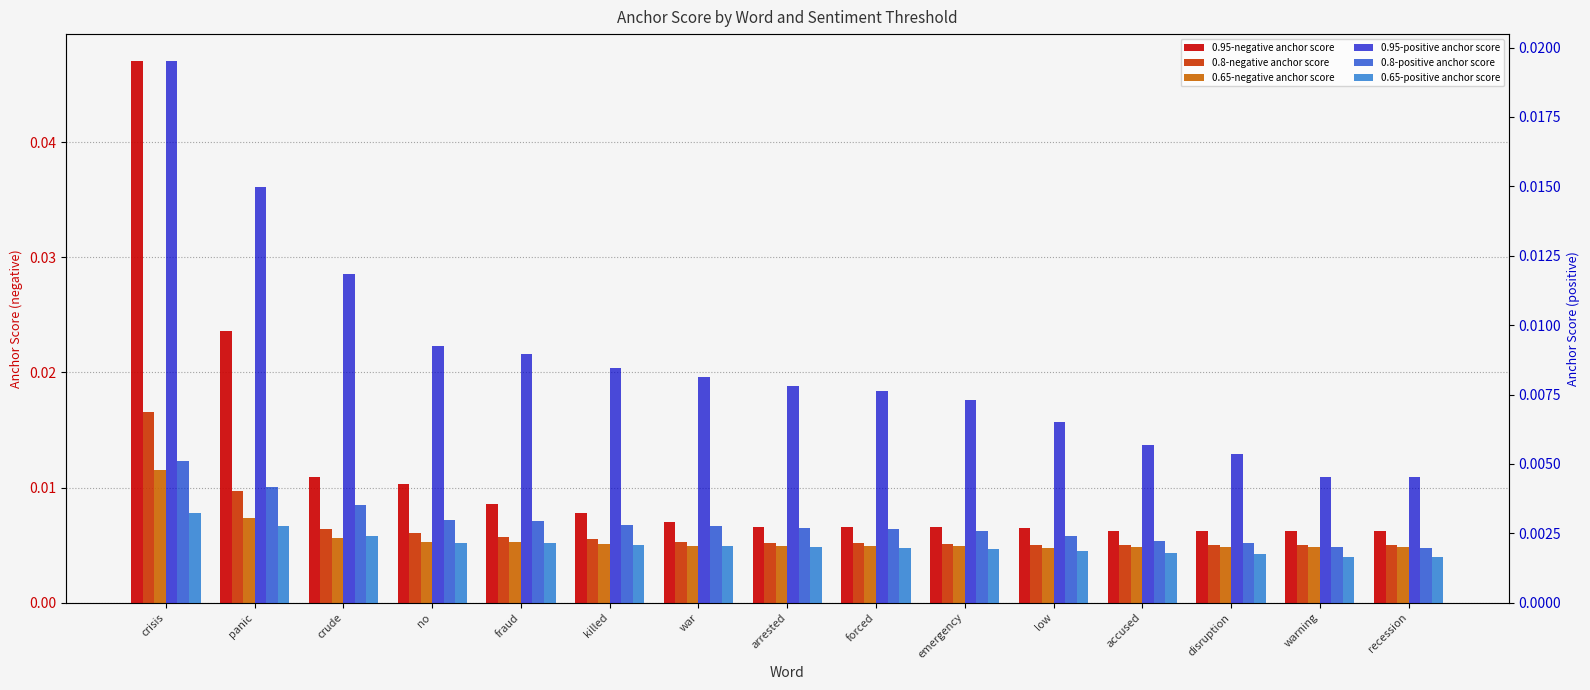

How many bars are there in total?

90